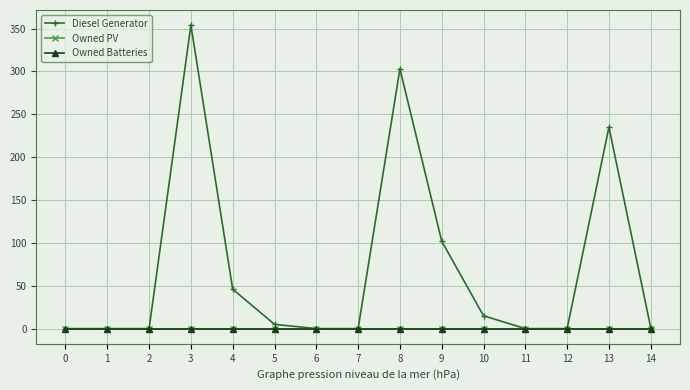

Is this an area chart (filled region under the line)?

No